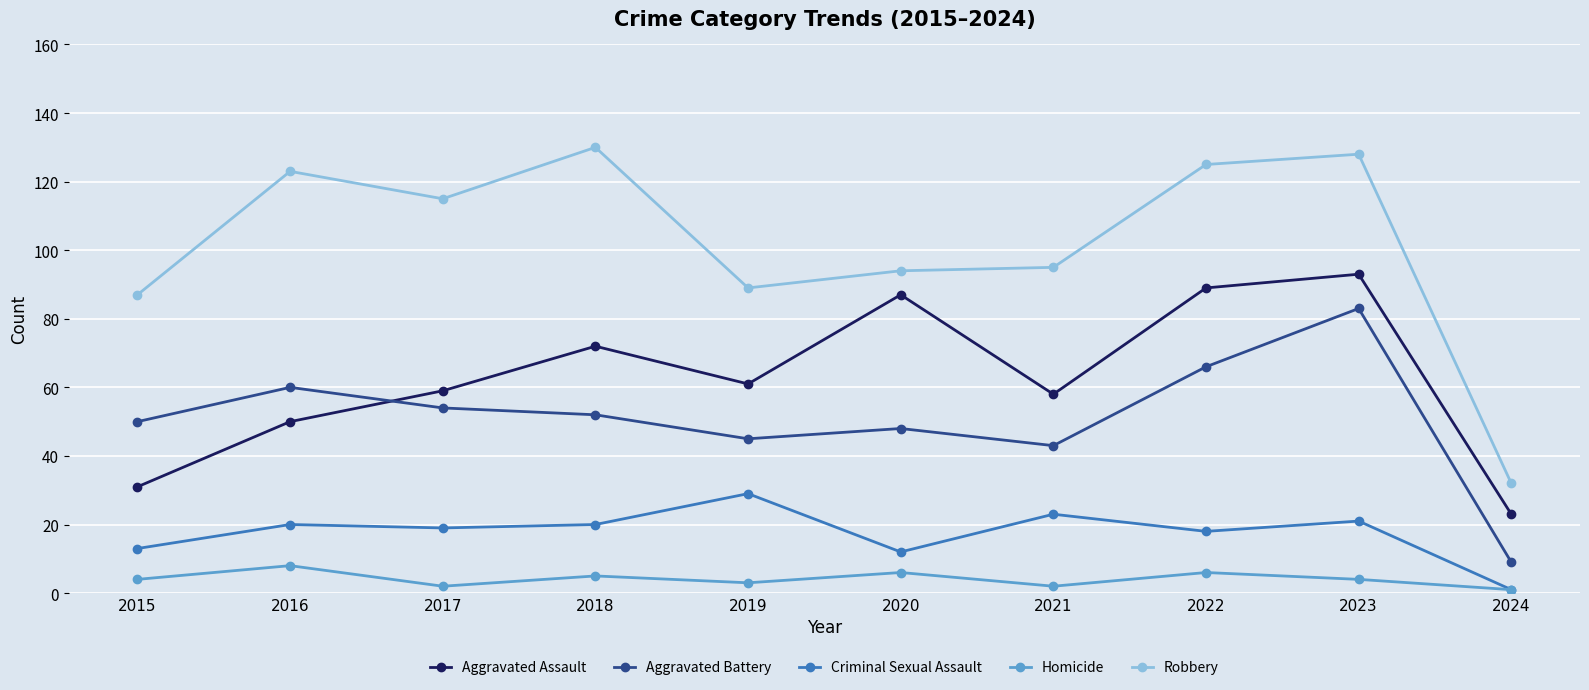

True or false: Homicide has more than 2 points higher than both neighbors.

True